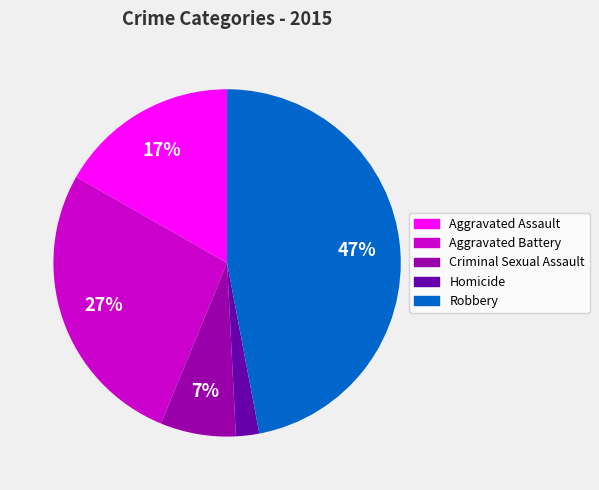

Is there a majority slice in this chart?

No